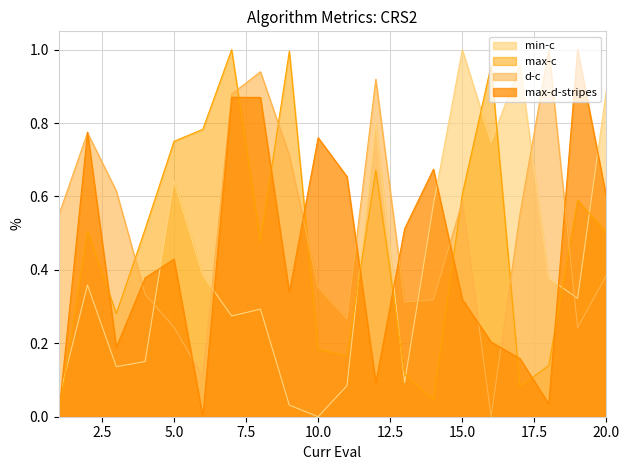

Does the chart display data point markers on the line(s)?

No